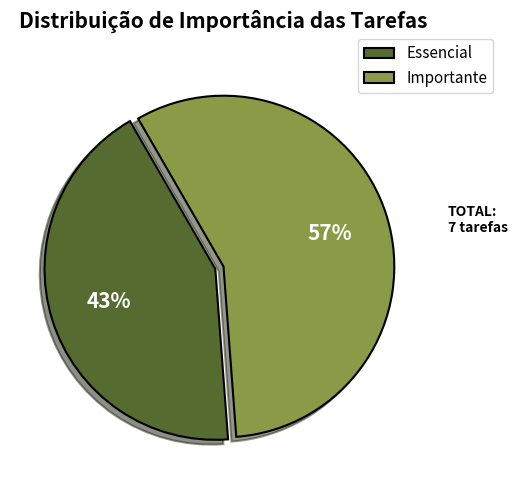

Between Essencial and Importante, which is larger?

Importante